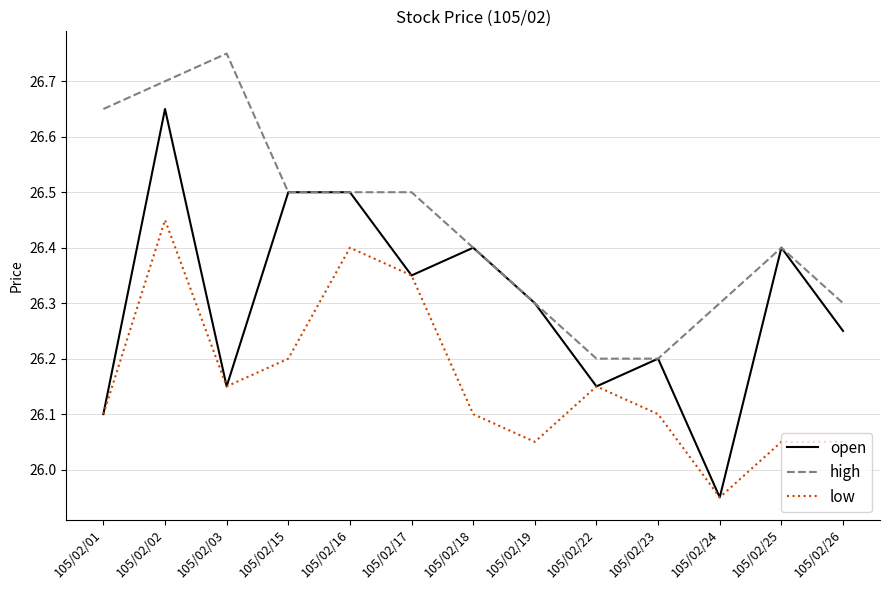

Is the value of high at 105/02/23 greater than the value of low at 105/02/26?

Yes